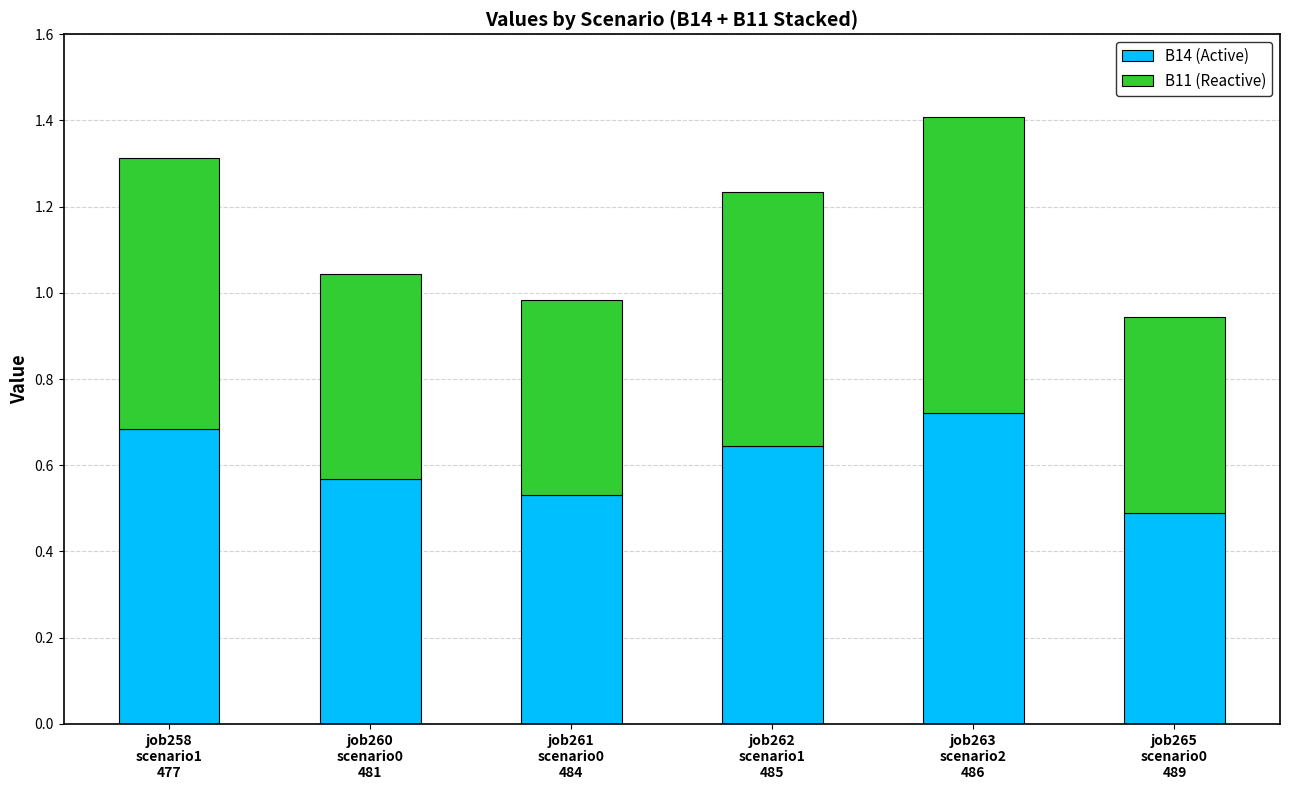

How many B14 (Active) values are between 0 and 1?

6